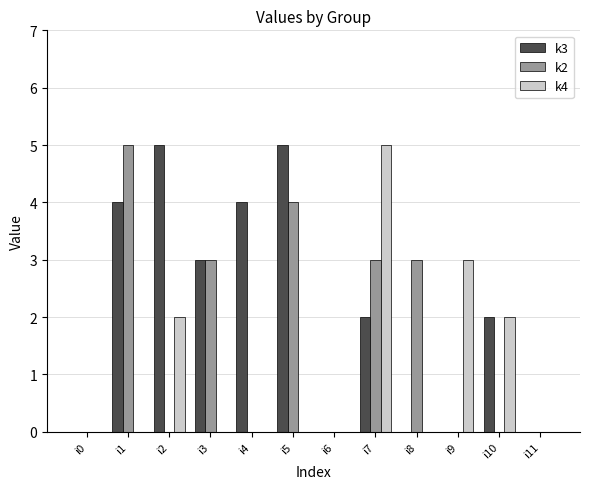

At which label does k4 reach its peak?

i7